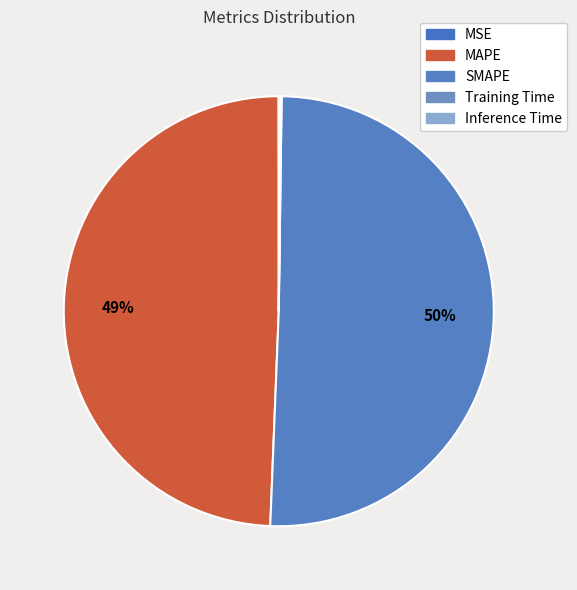

To the nearest percent, what is the combined percentage of MSE and MAPE?

49%